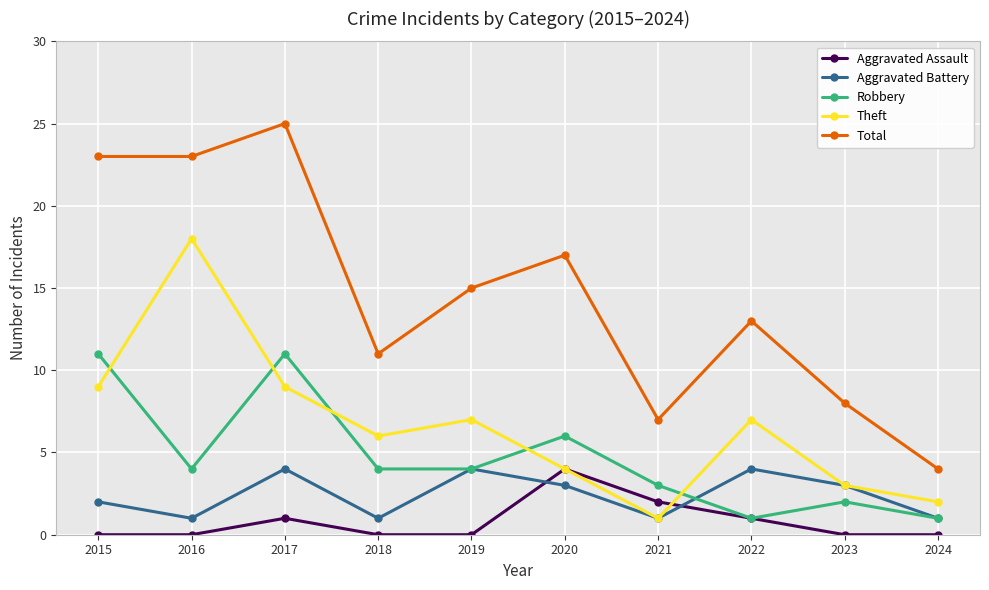

Is it true that Aggravated Battery equals 1 at 2018?

True